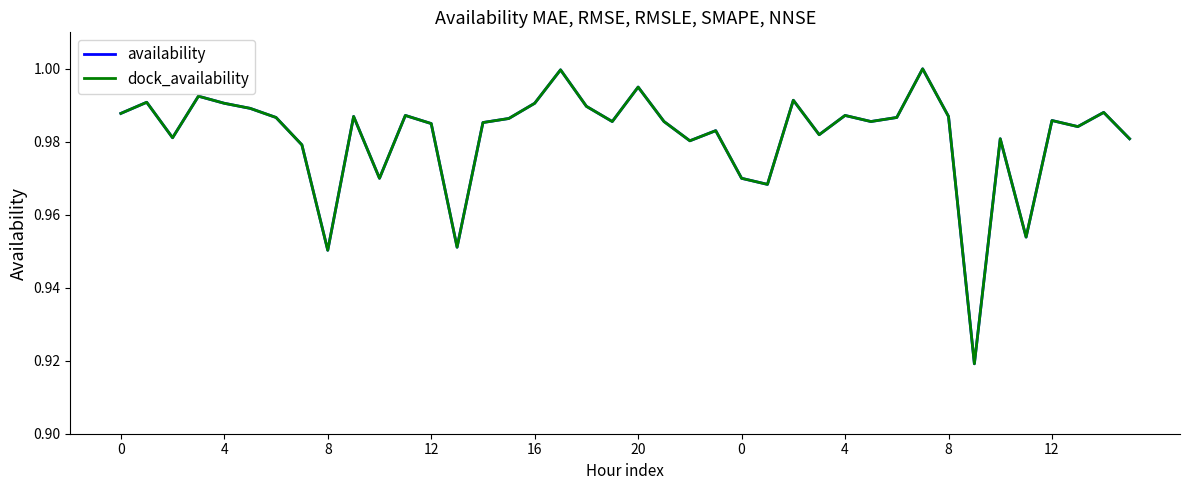

How many interior local peaks does the dock_availability series have?

13